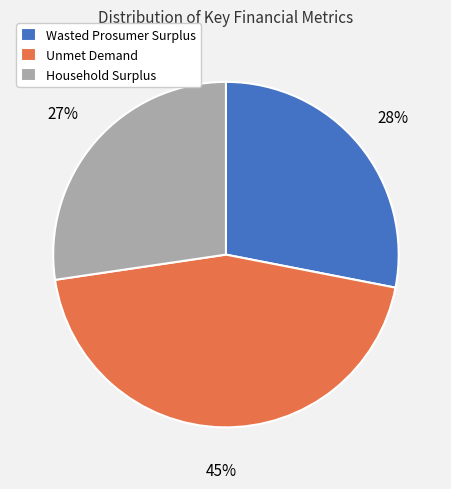

Combined, do Household Surplus and Unmet Demand account for over 50%?

Yes